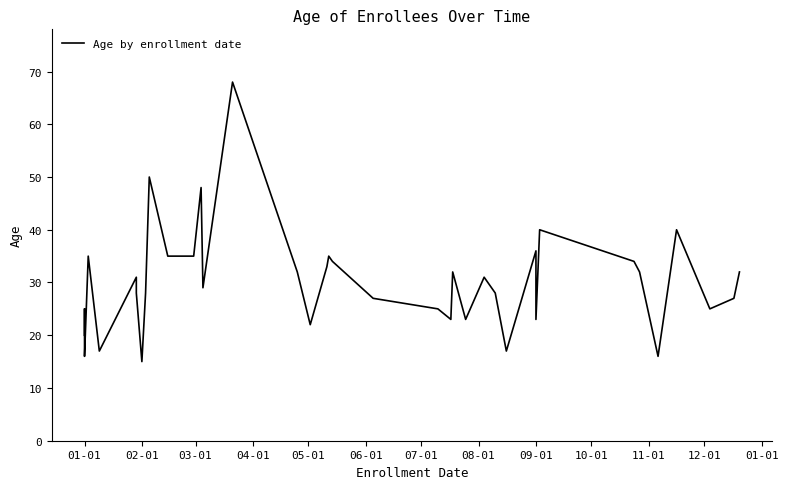

How many interior local peaks (higher than both neighbors) does the data have?

12